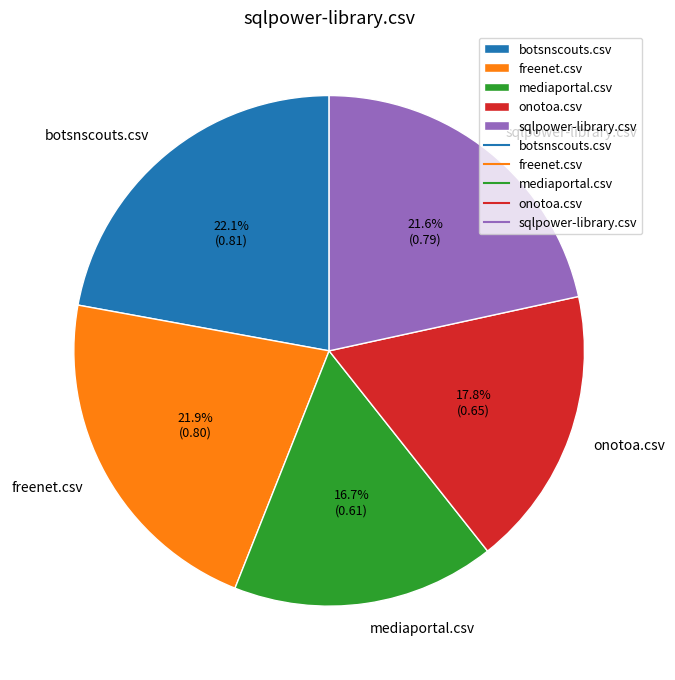

How many segments does this pie chart have?

5